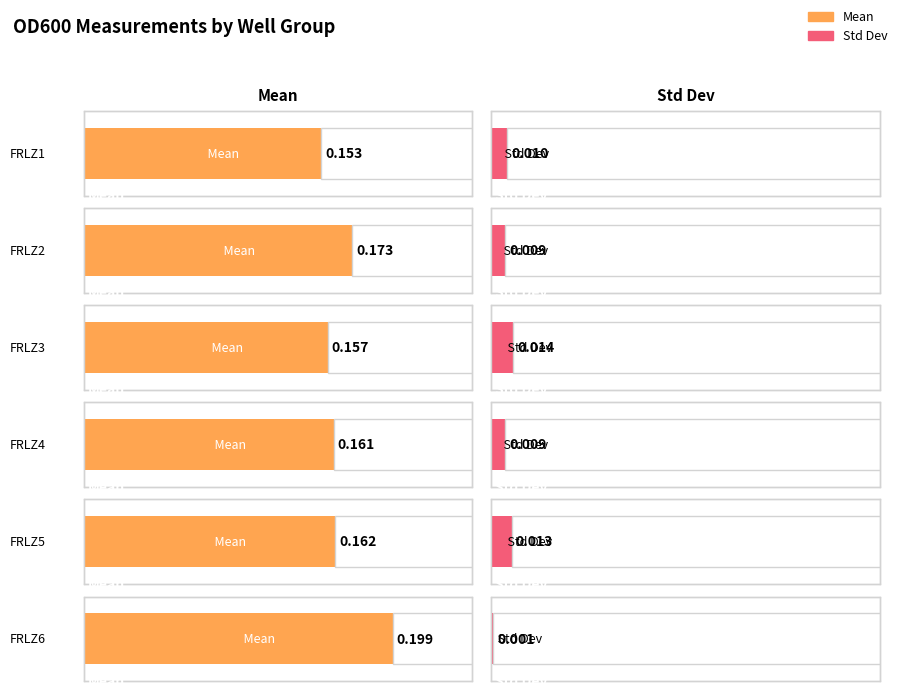

Reading right to left, transcribe all the data shown in this chart.

Mean: 0.2	0.2	0.2	0.2	0.2	0.2
Std Dev: 0.0	0.0	0.0	0.0	0.0	0.0